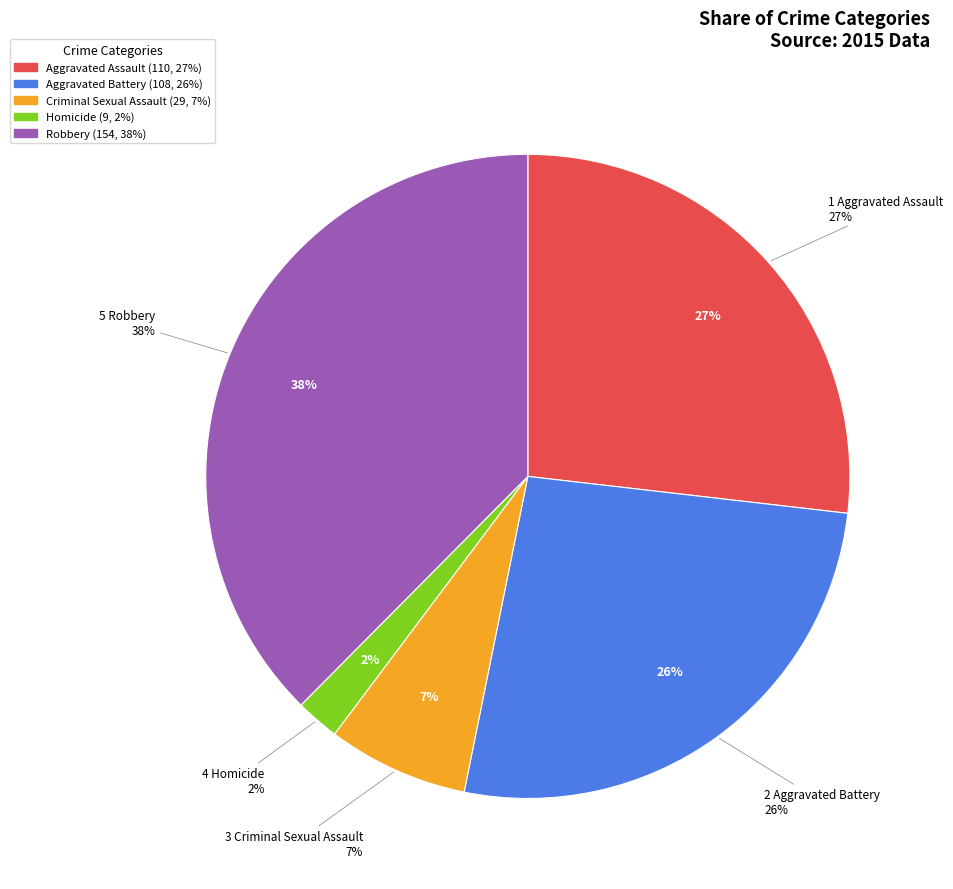

Which slice is the smallest?

Homicide